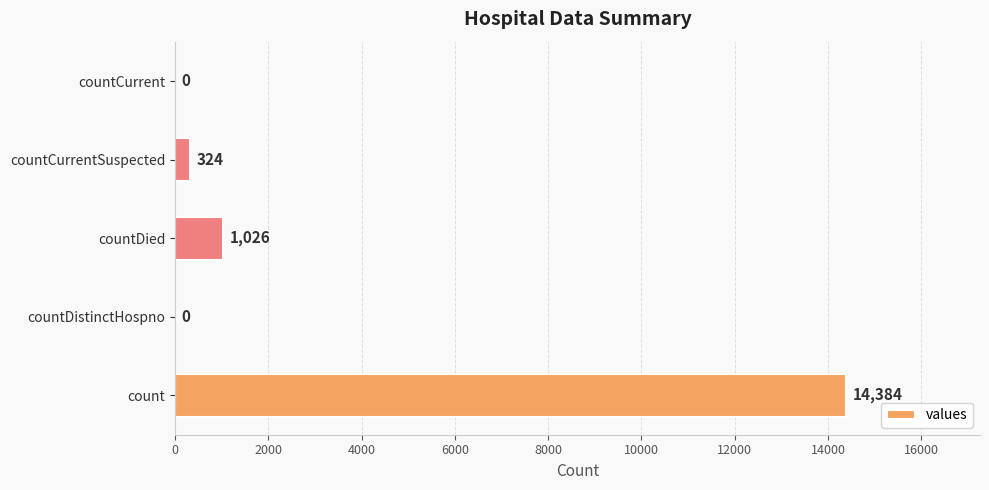

Where is the data nearest to the value 7192?

countDied